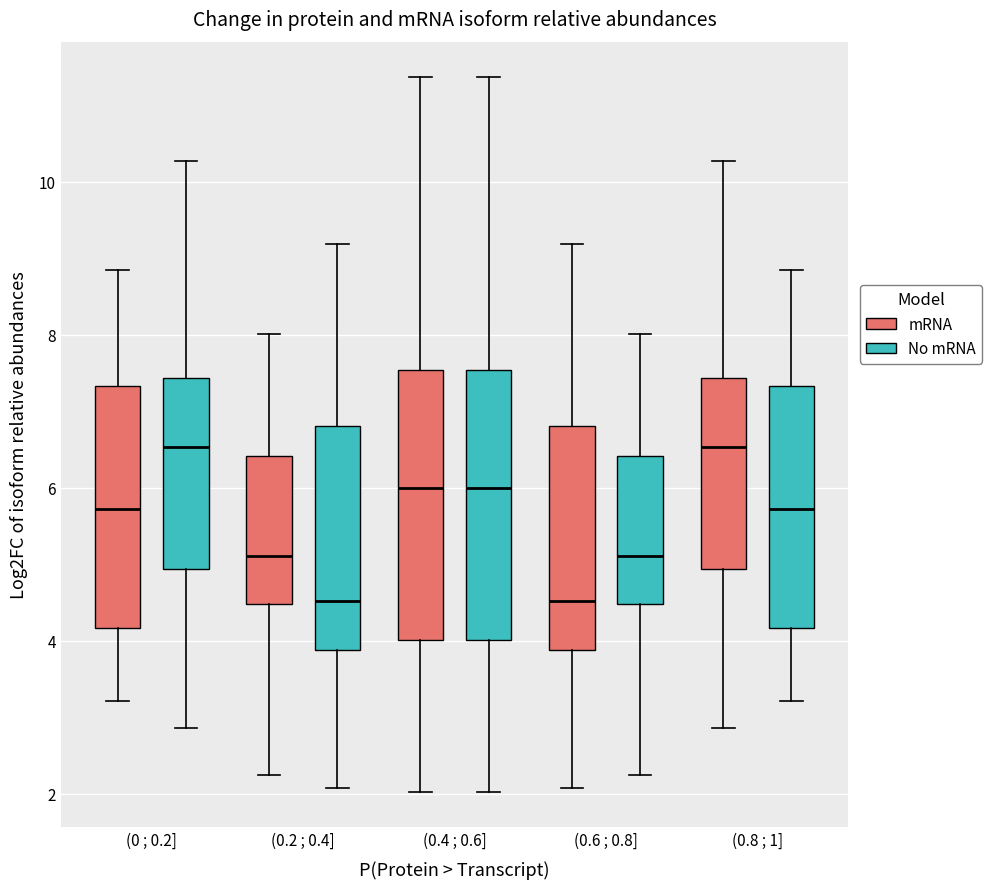

Where is the lower edge of the box for (0.8 ; 1] (mRNA) on the y-axis? The values are not printed on the chart, so give them approximately, as read against the axis.

5.0